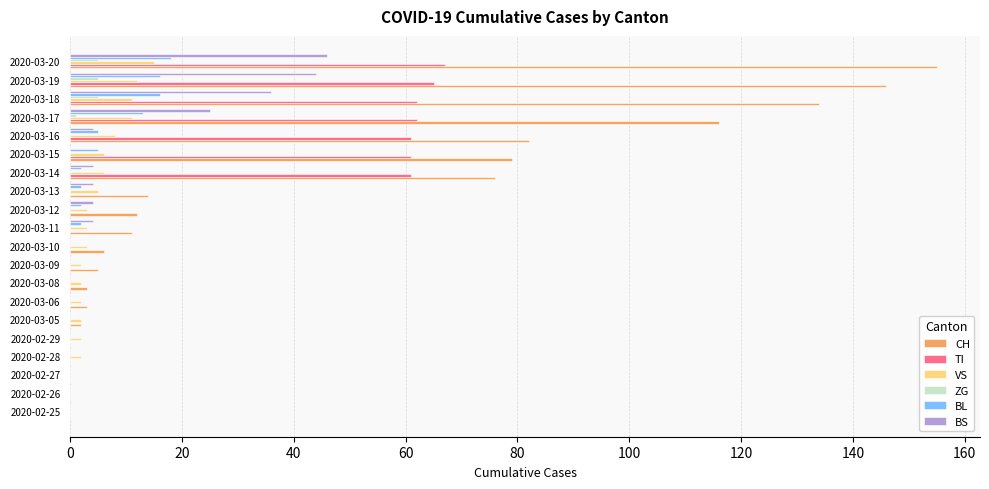

What is the sum of all ZG values?

16